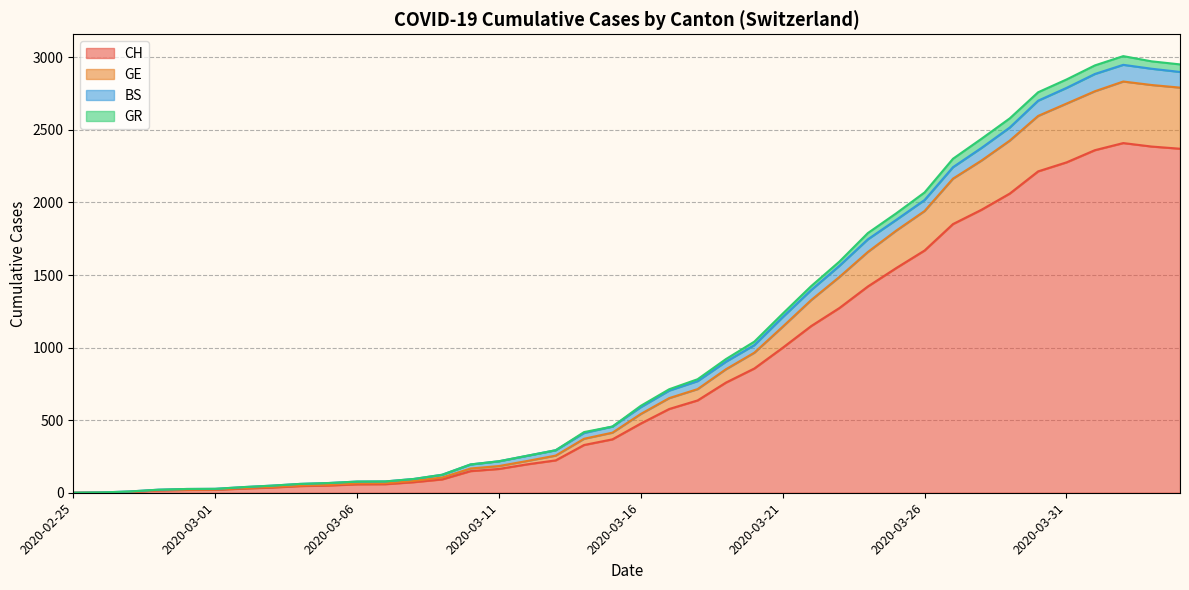

True or false: GR and GE cross at least once.

False